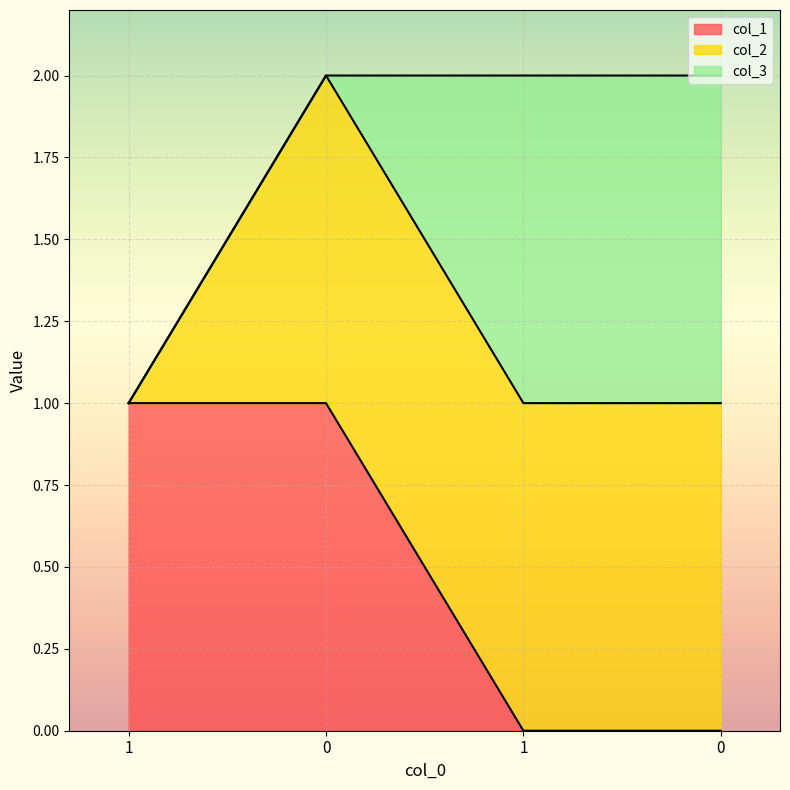

True or false: col_1 and col_2 intersect in this chart.

False